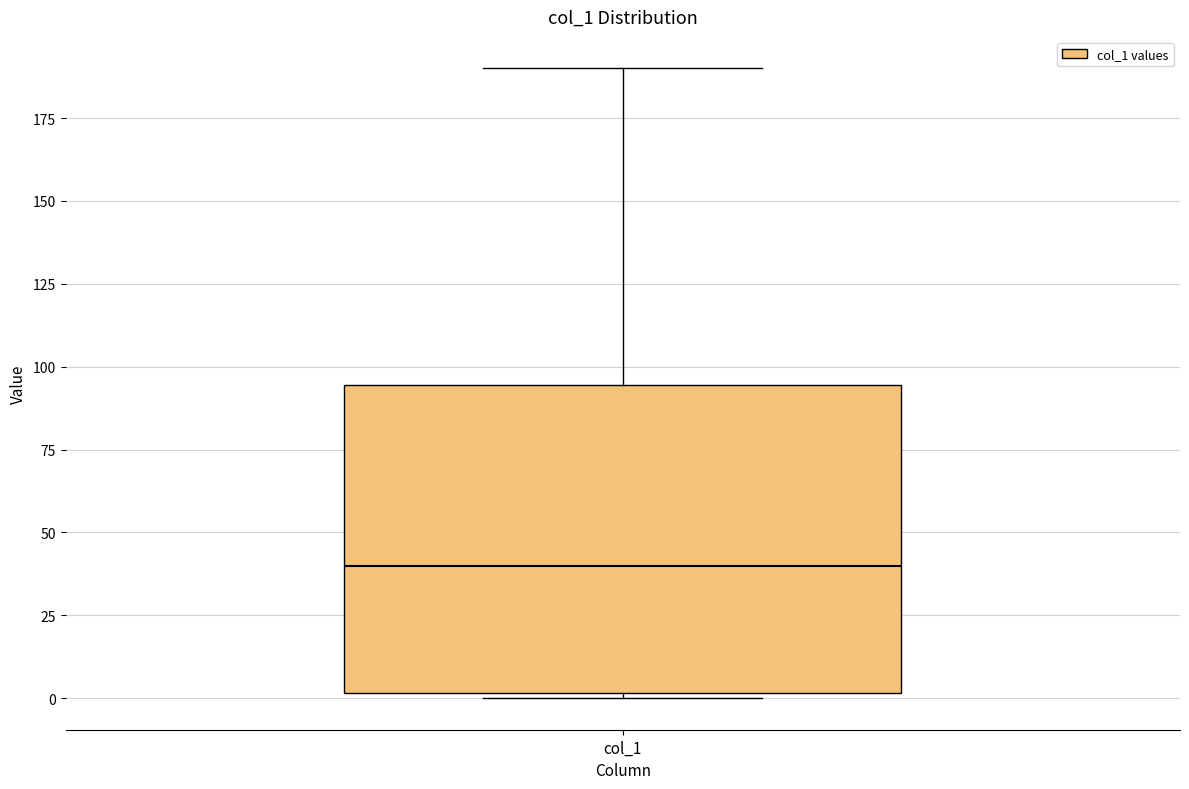

Where does the upper whisker of the box for col_1 end on the y-axis? The values are not printed on the chart, so give them approximately, as read against the axis.

190